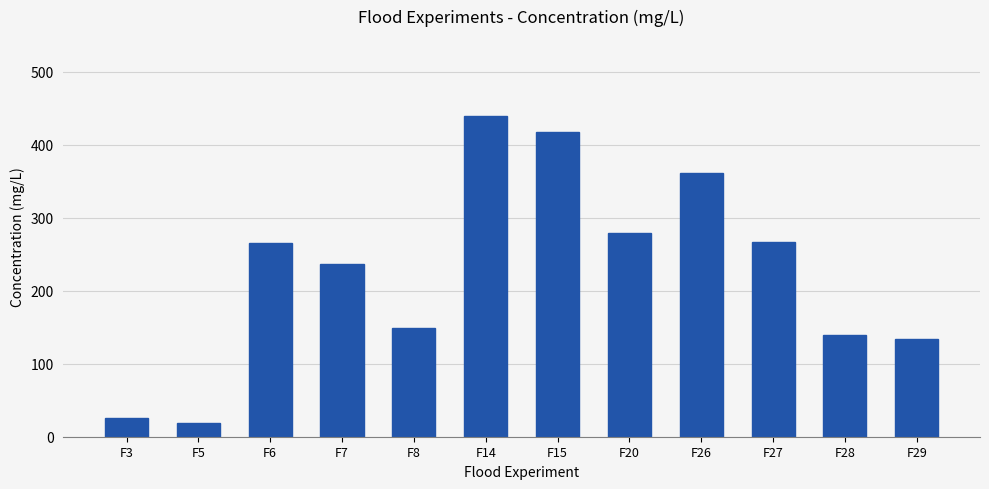

What is the sum of all values?

2732.3